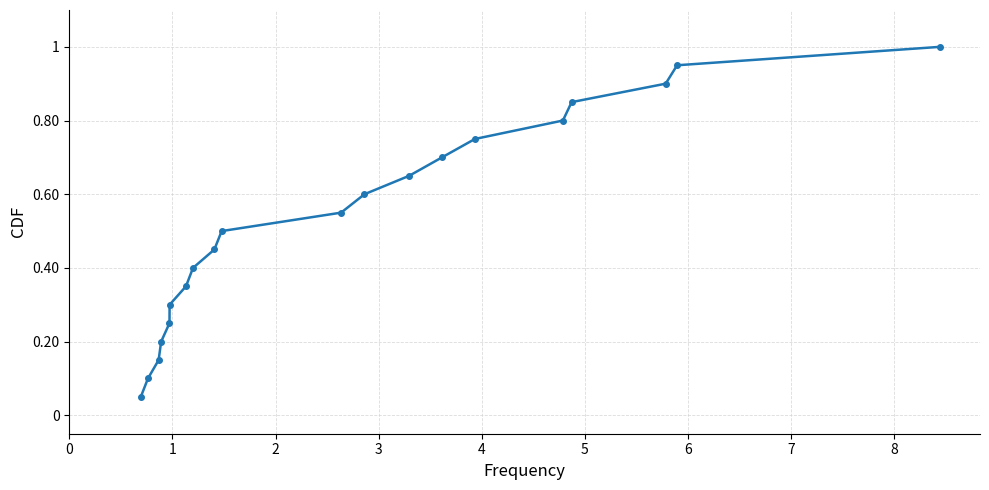

What is the greatest value displayed?

1.0